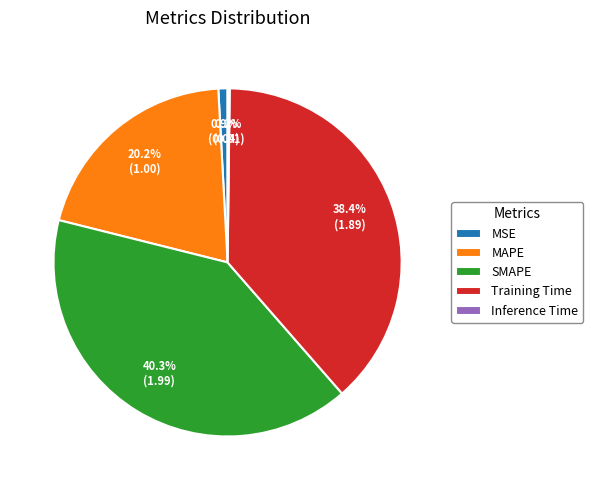

Is MSE the majority of the pie?

No